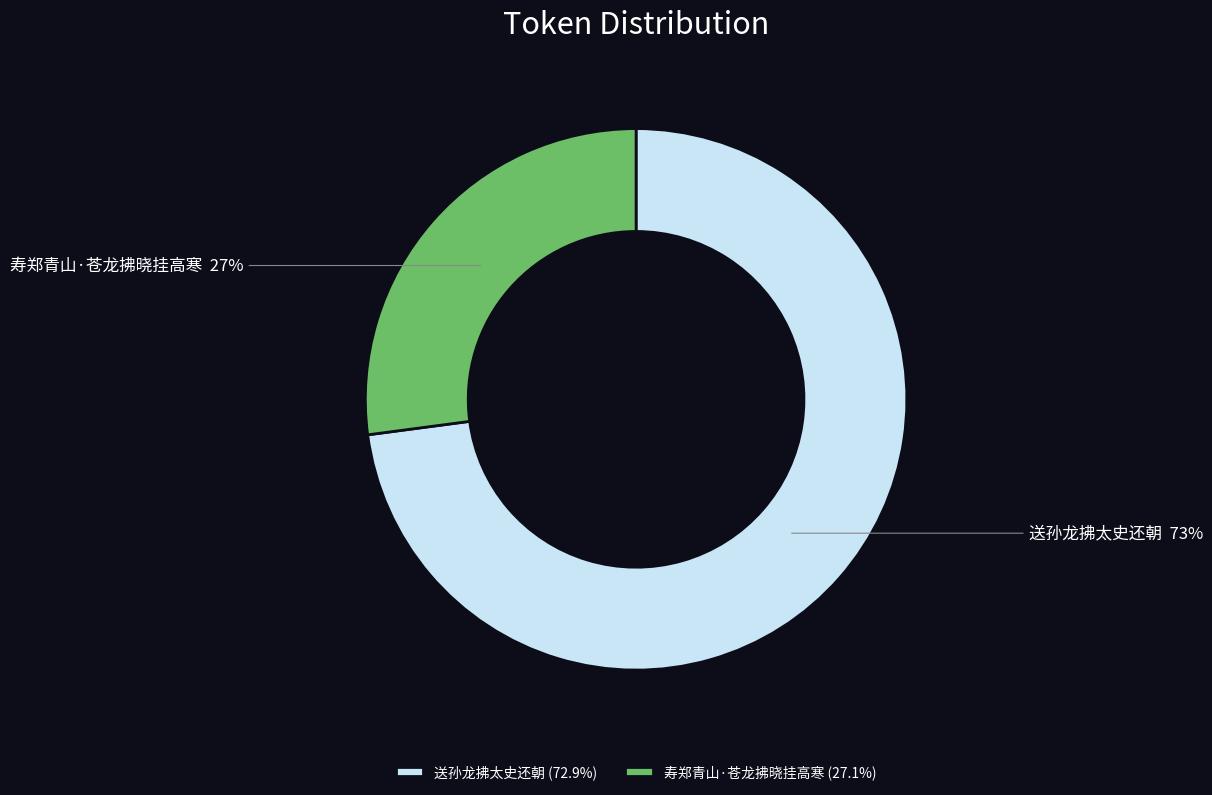

What is the largest slice in the pie chart?

送孙龙拂太史还朝